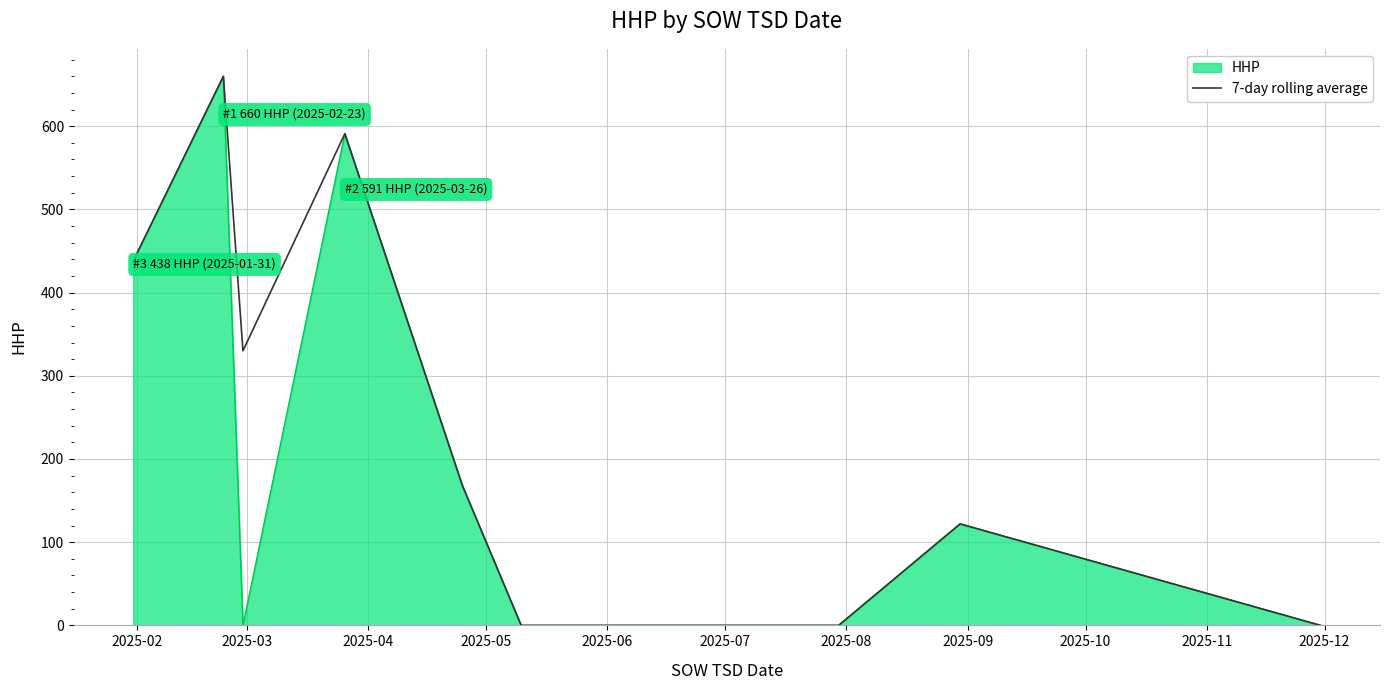

What is the maximum value shown in the chart?

660